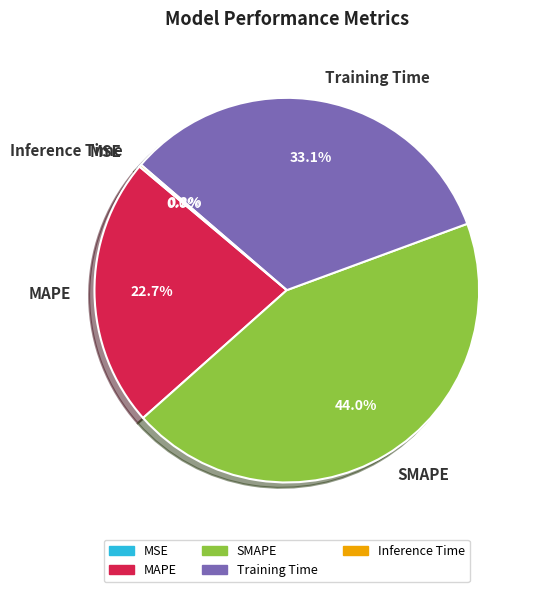

To the nearest percent, what is the difference between the SMAPE and MAPE slice percentages?

21%